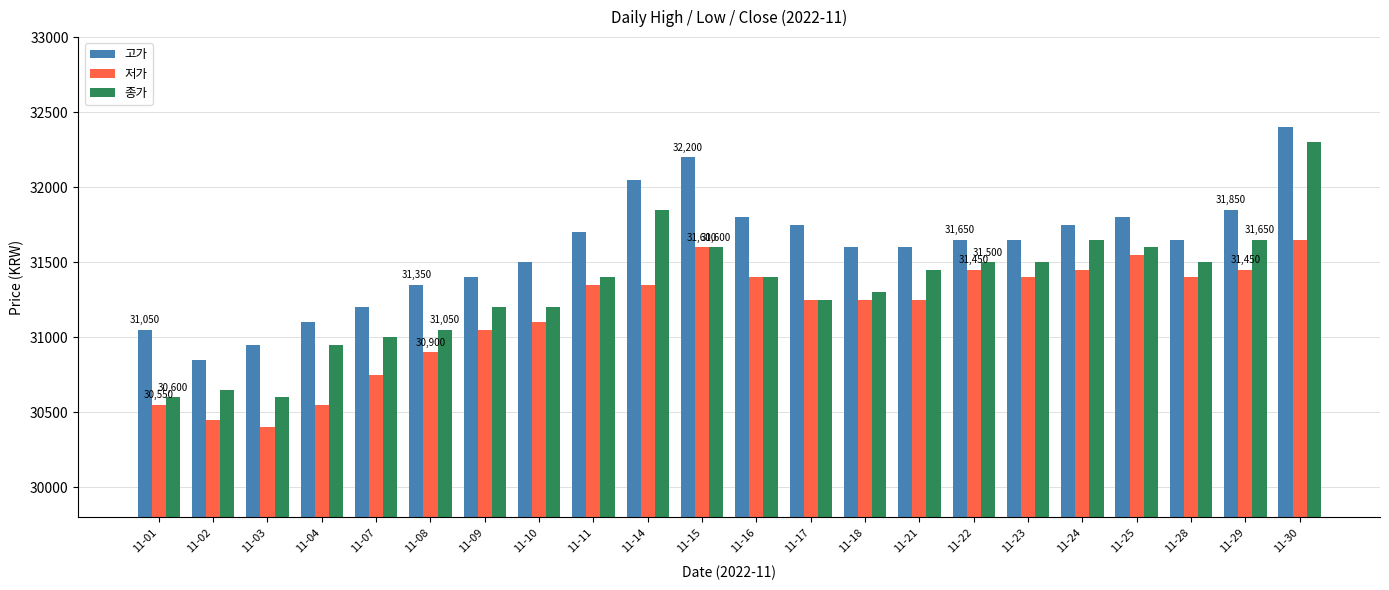

What is the value of the 저가 bar at the 4th from the left?

30550